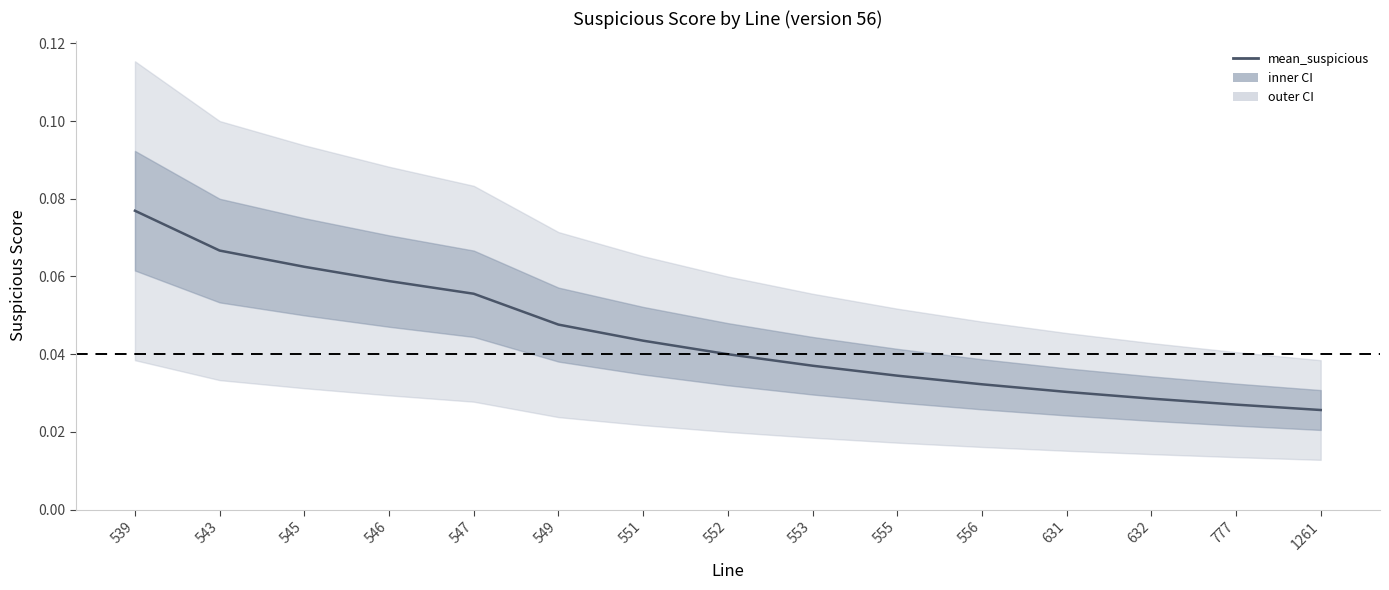

True or false: the data shows 0.1 at 555.

False